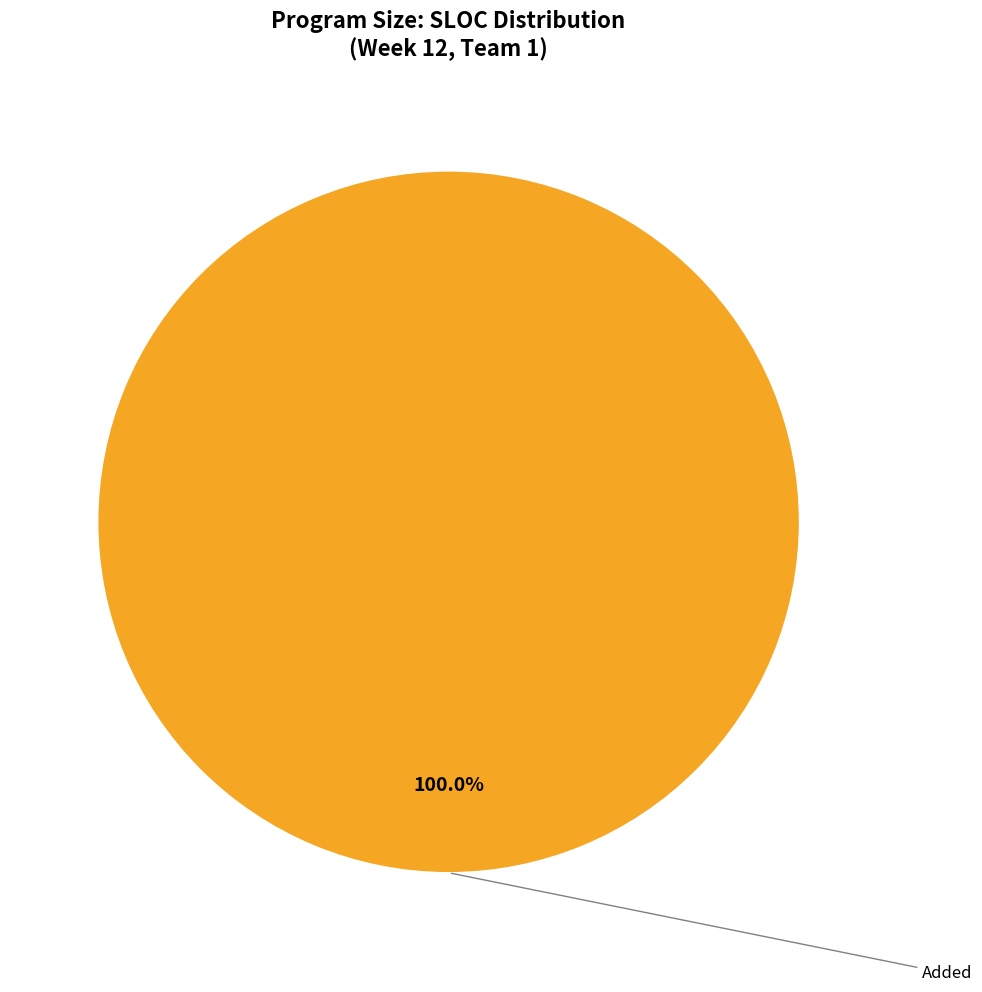

Does any single category account for the majority?

Yes